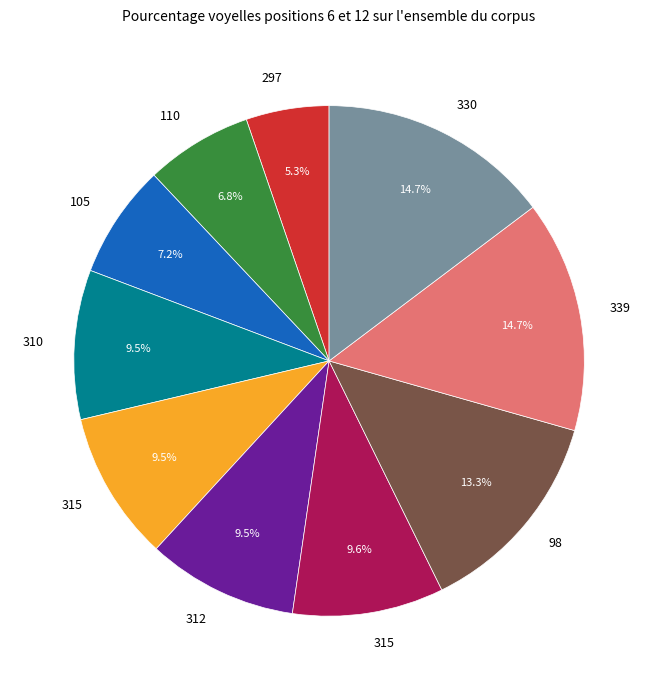

Is there any slice that represents more than half of the pie?

No